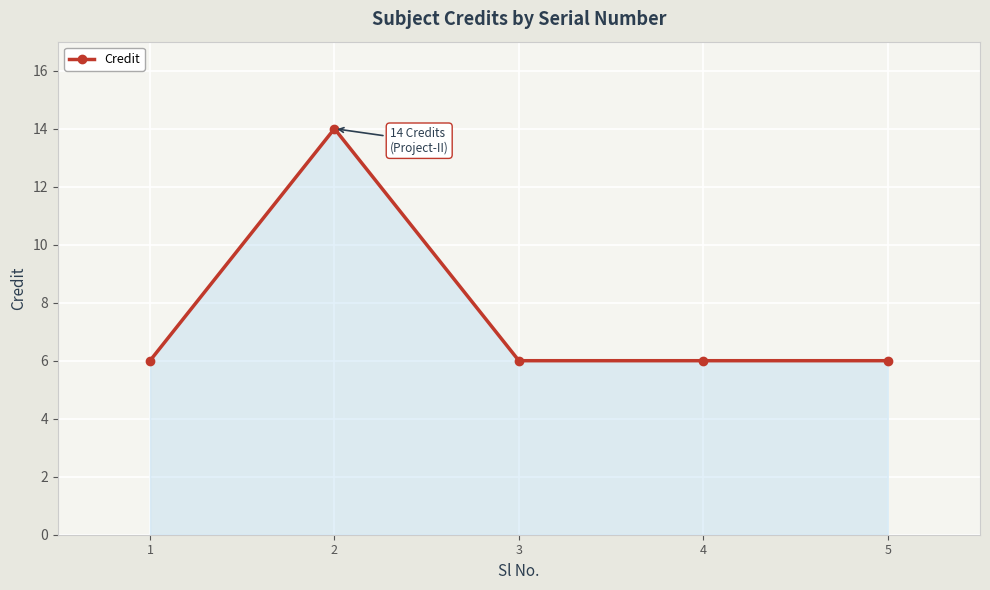

How many values are between 6 and 7?

4